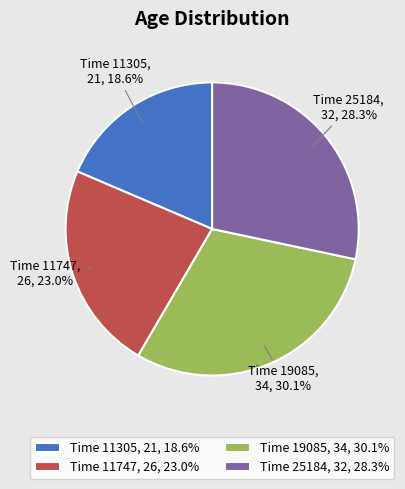

Does Time 25184, 32 represent more than half of the total?

No